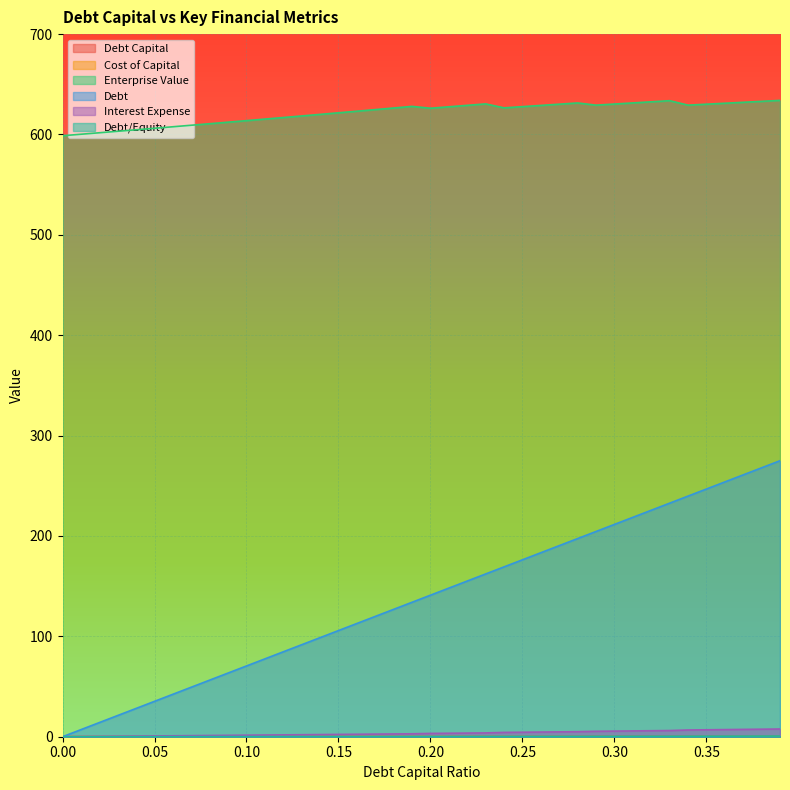

Does the chart display data point markers on the line(s)?

No